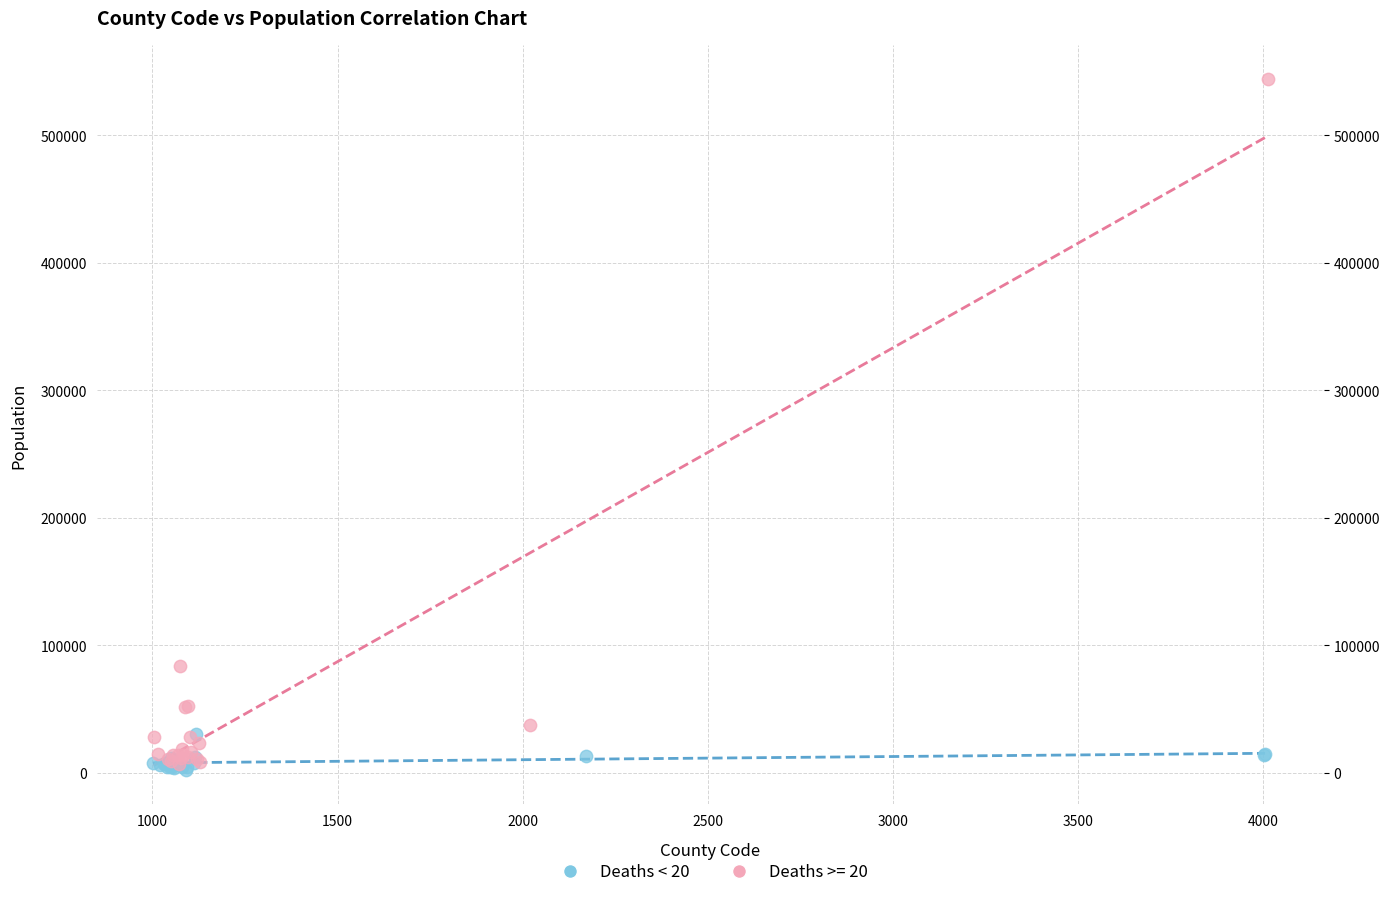

Which series has the largest Y range (max minus min)?

Deaths >= 20